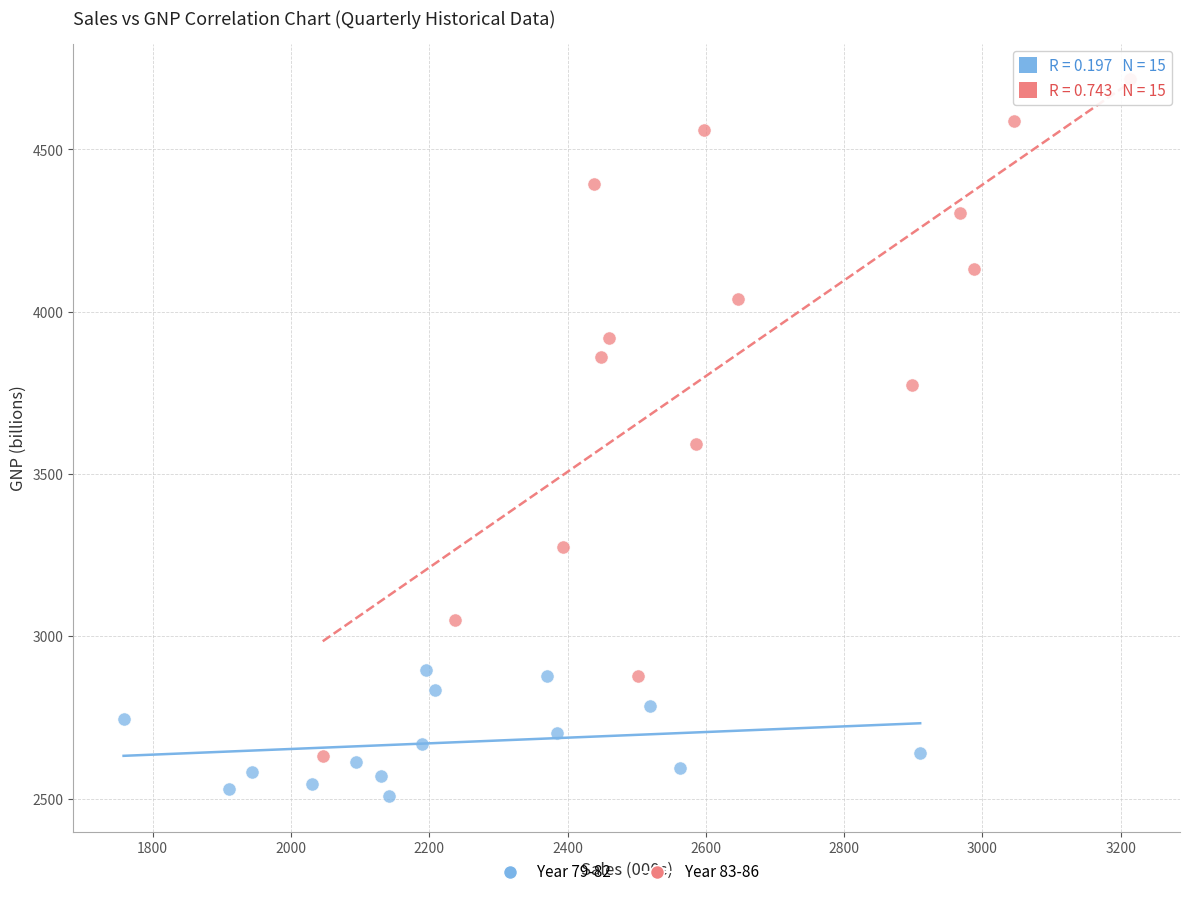

Which series reaches the minimum Y coordinate?

Year 79-82